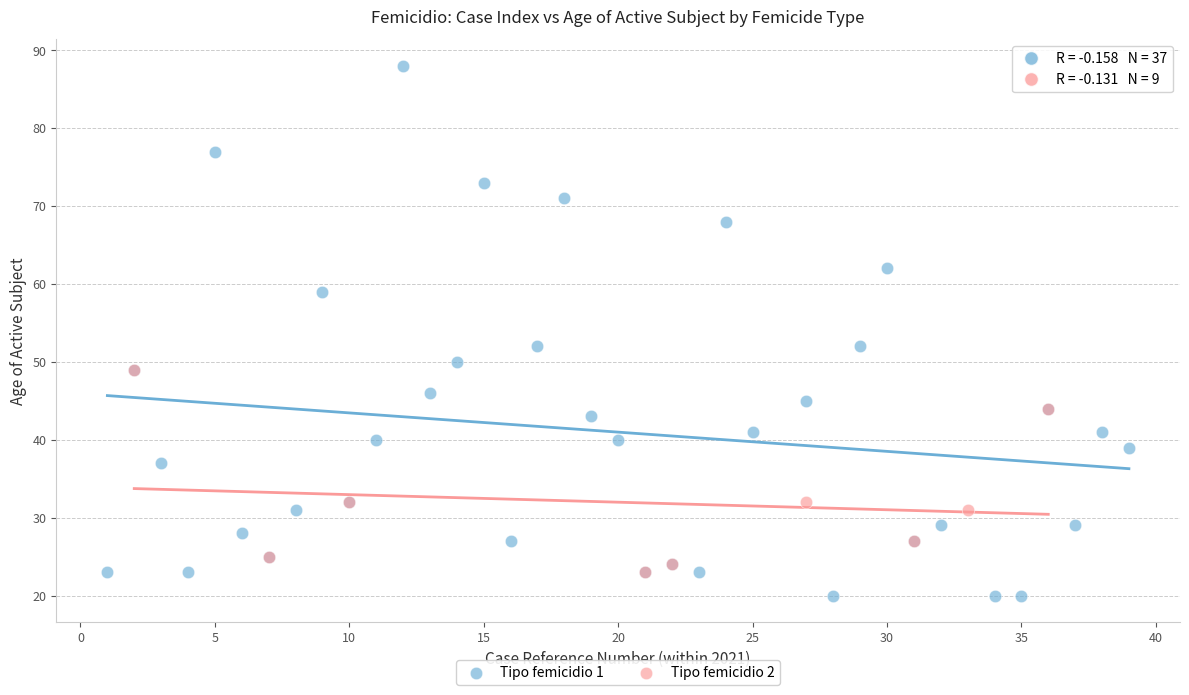

Which series contains the highest Y value?

Tipo femicidio 1